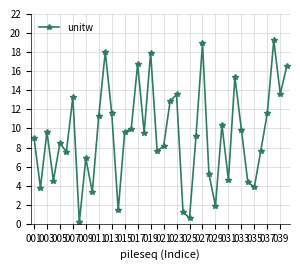

What is the difference between the maximum and second lowest values?

18.6